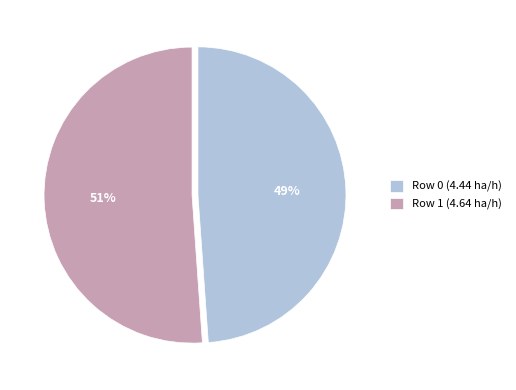

How many segments does this pie chart have?

2